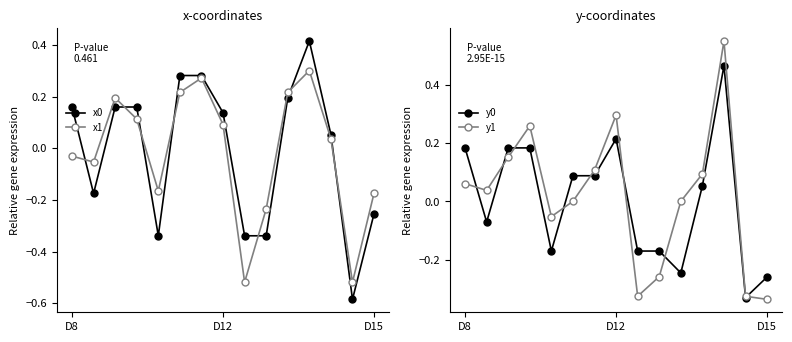

True or false: x0 and y0 cross at least once.

True